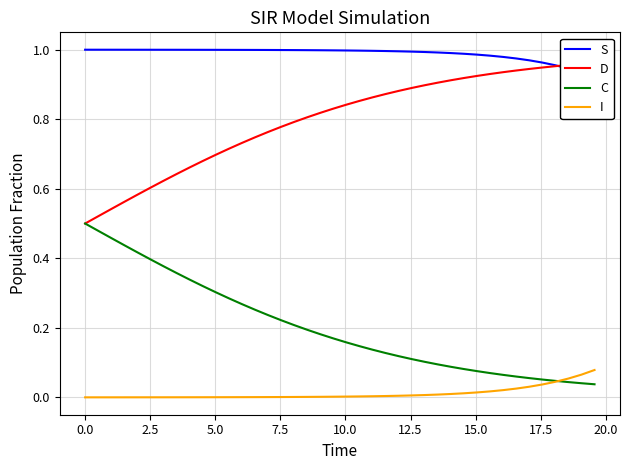

Which series has the largest range (max minus min)?

D